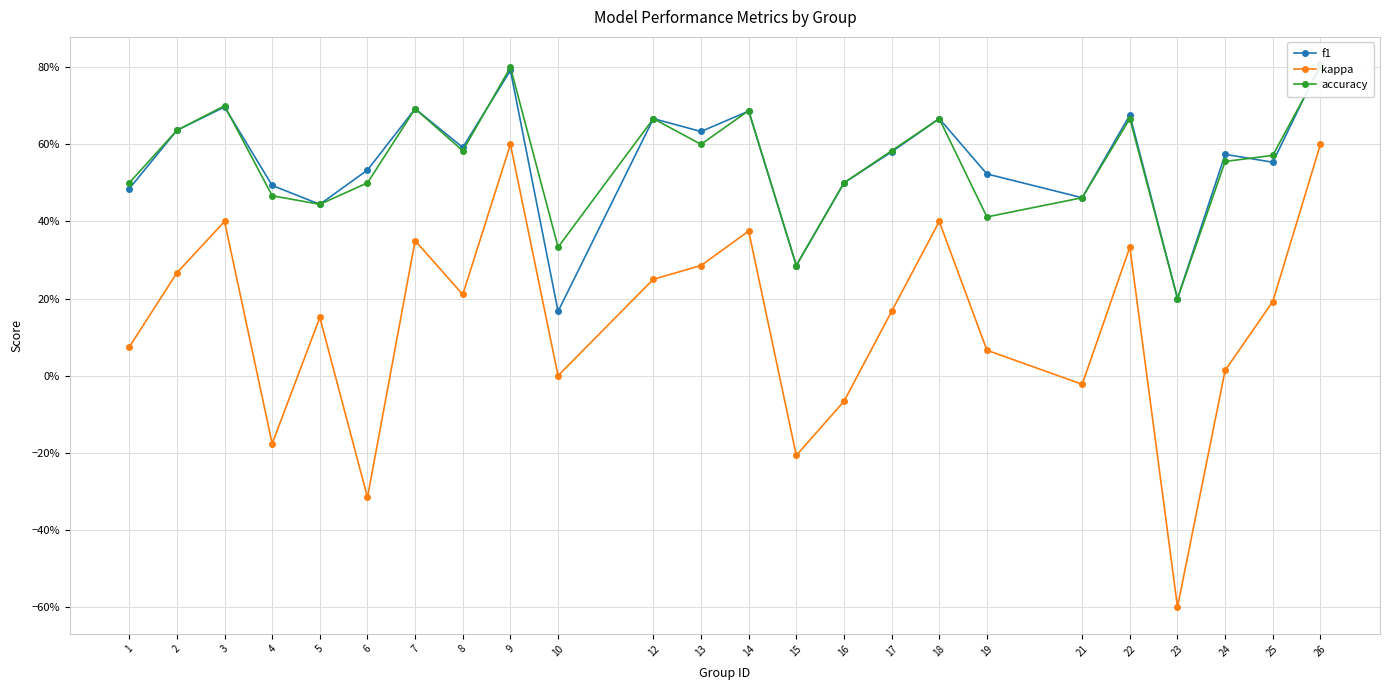

How many times do accuracy and f1 cross each other?

5